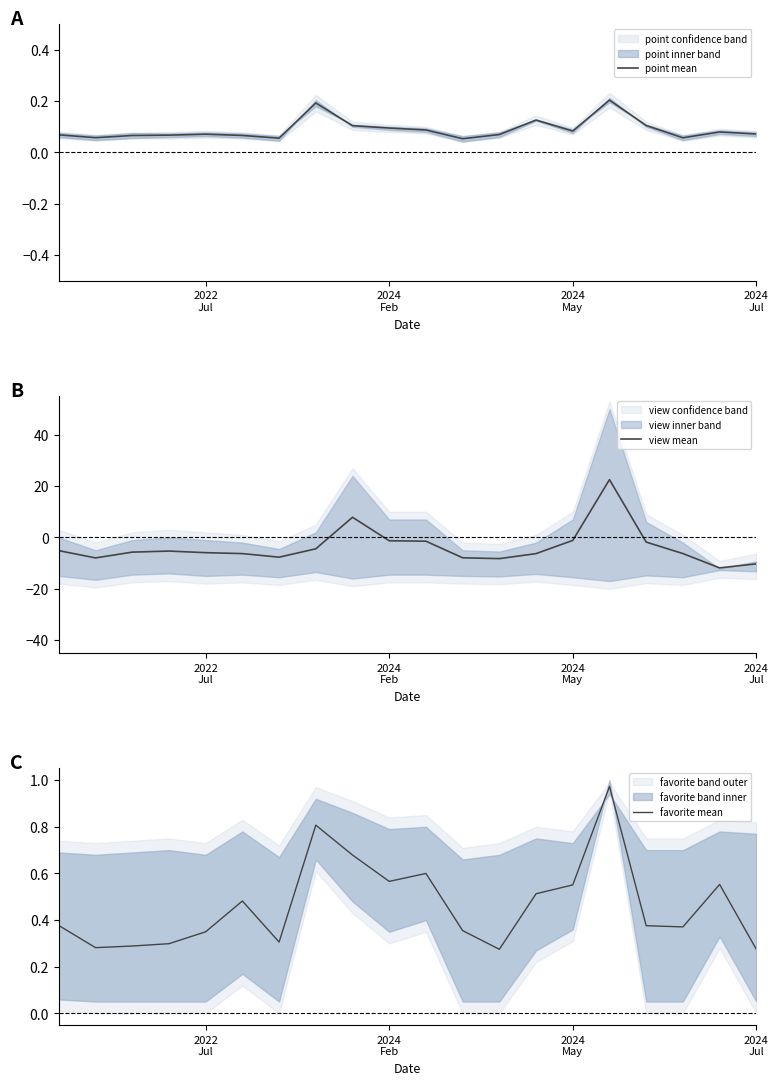

True or false: view mean has more than 0 points higher than both neighbors.

True